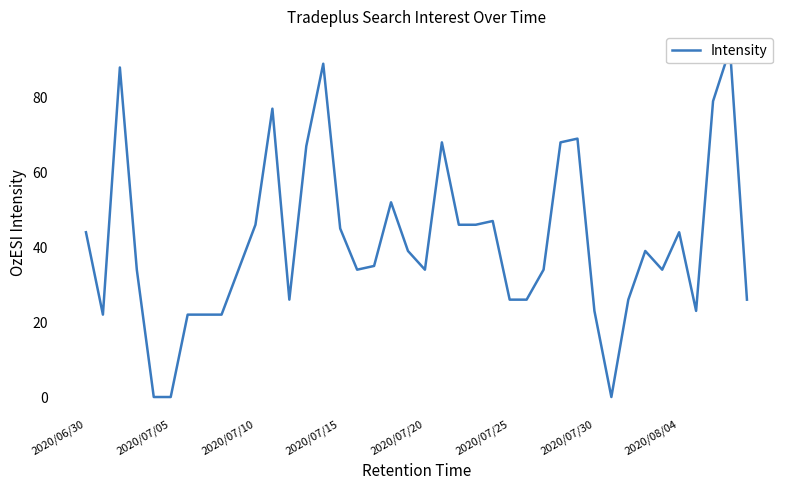

Reading right to left, what are all the values shown in this chart?

26	93	79	23	44	34	39	26	0	23	69	68	34	26	26	47	46	46	68	34	39	52	35	34	45	89	67	26	77	46	34	22	22	22	0	0	34	88	22	44